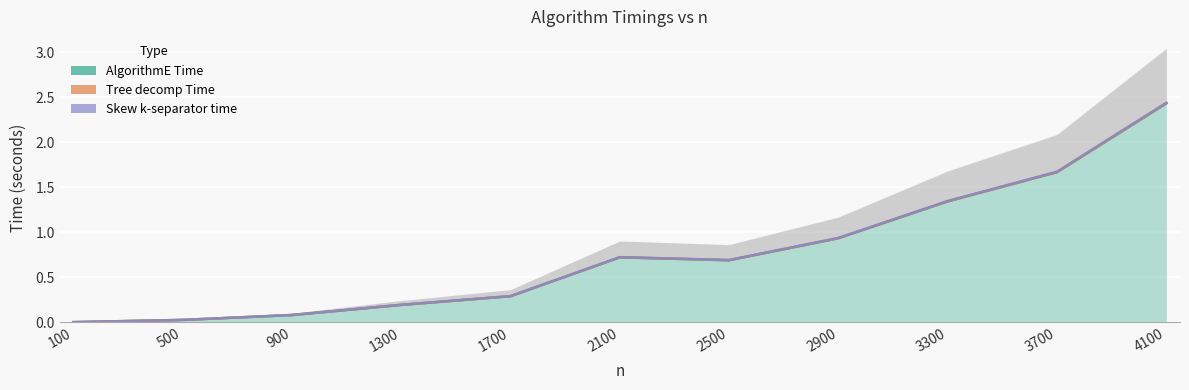

True or false: Skew k-separator time and AlgorithmE Time cross at least once.

False